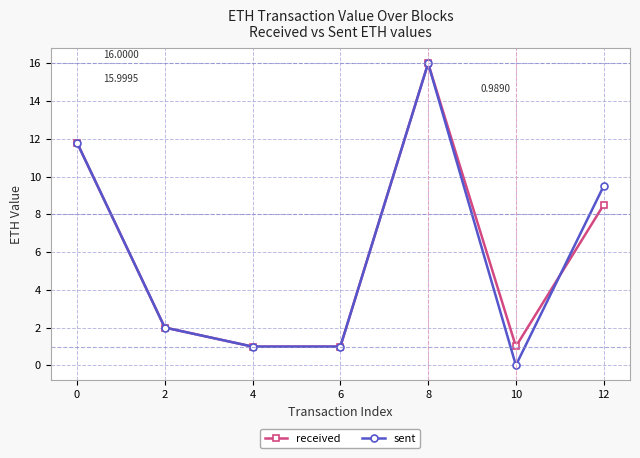

At 12, list the series in order from smallest to largest.

received, sent